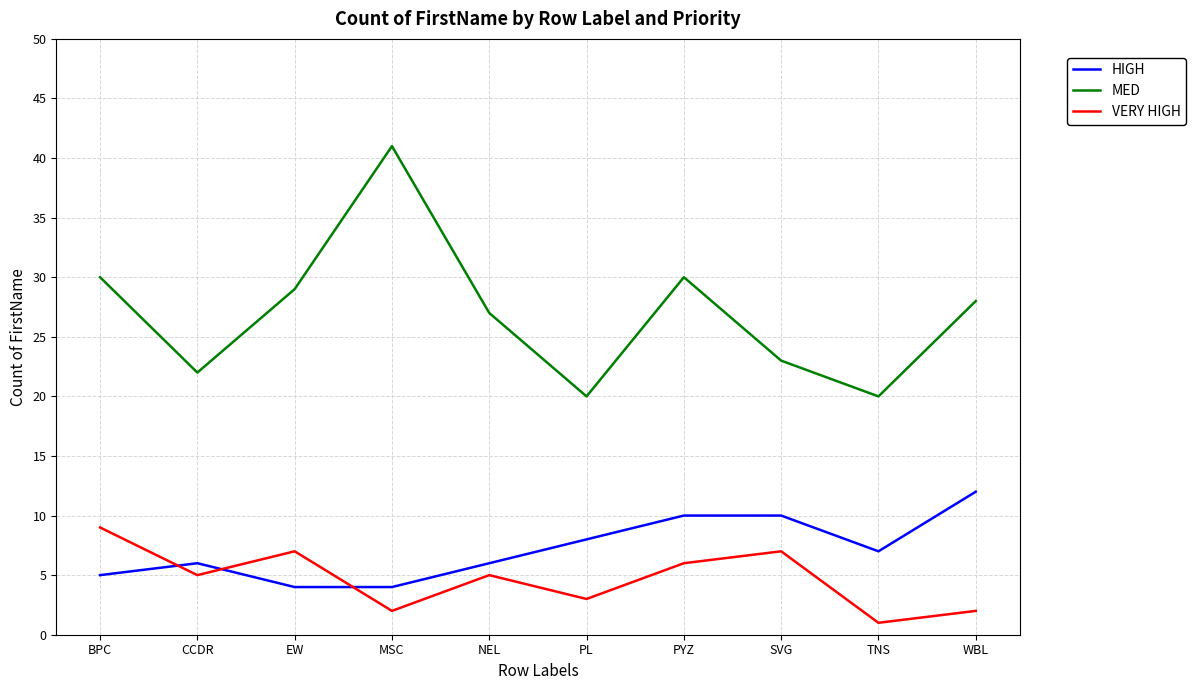

How many lines are shown in the chart?

3